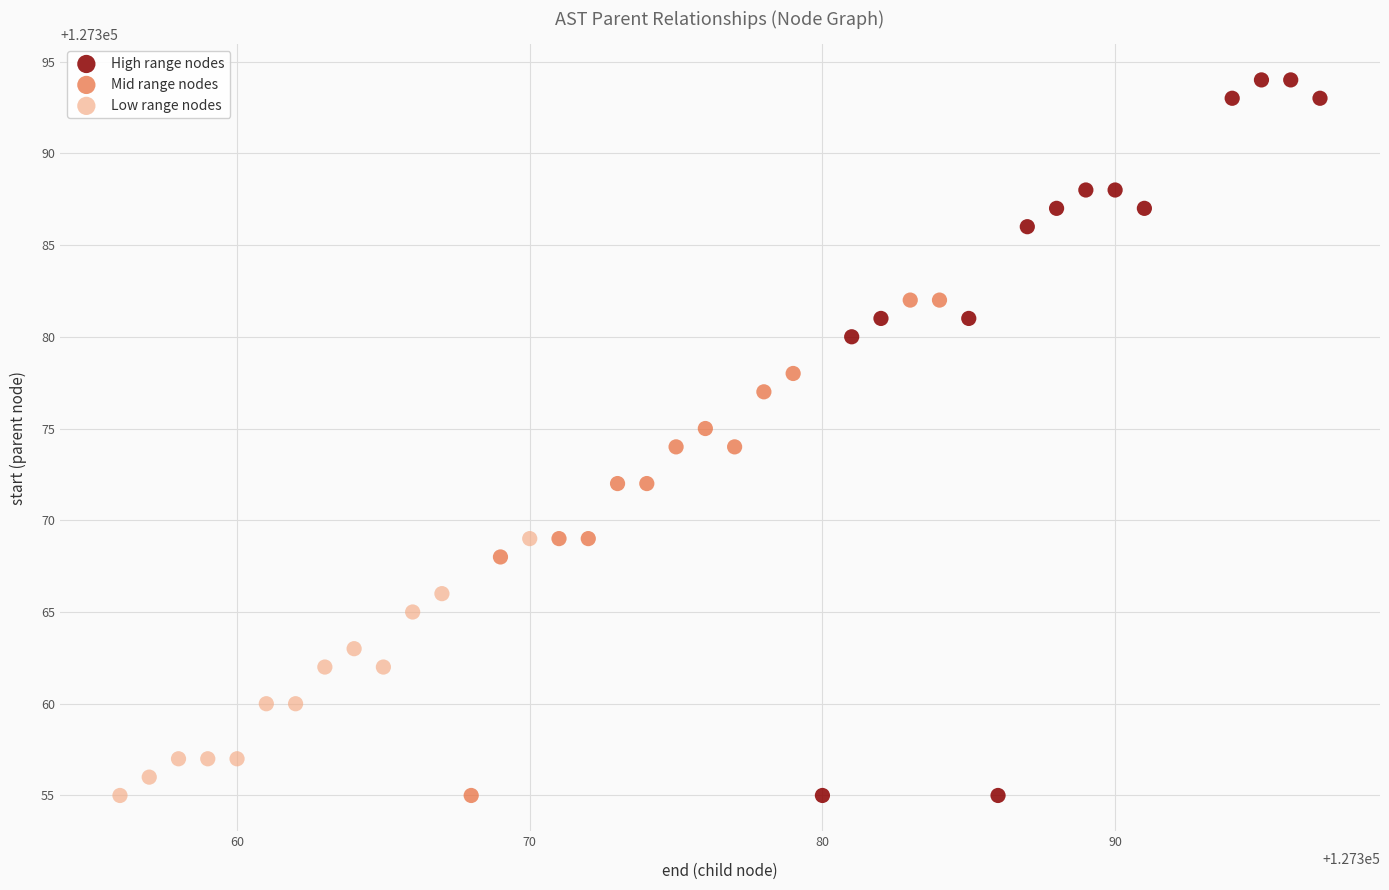

Which series has the widest spread of Y values?

High range nodes